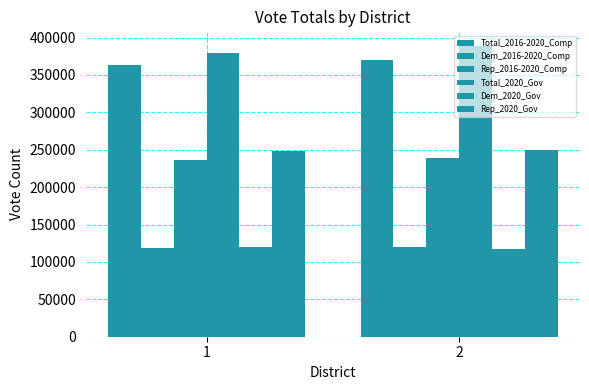

Which category has the lowest value in the Dem_2020_Gov series?

2